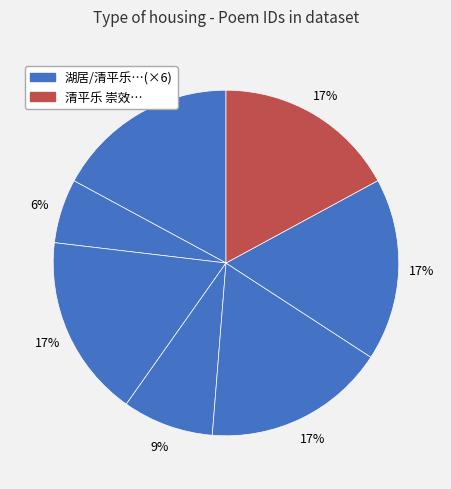

How many segments does this pie chart have?

7